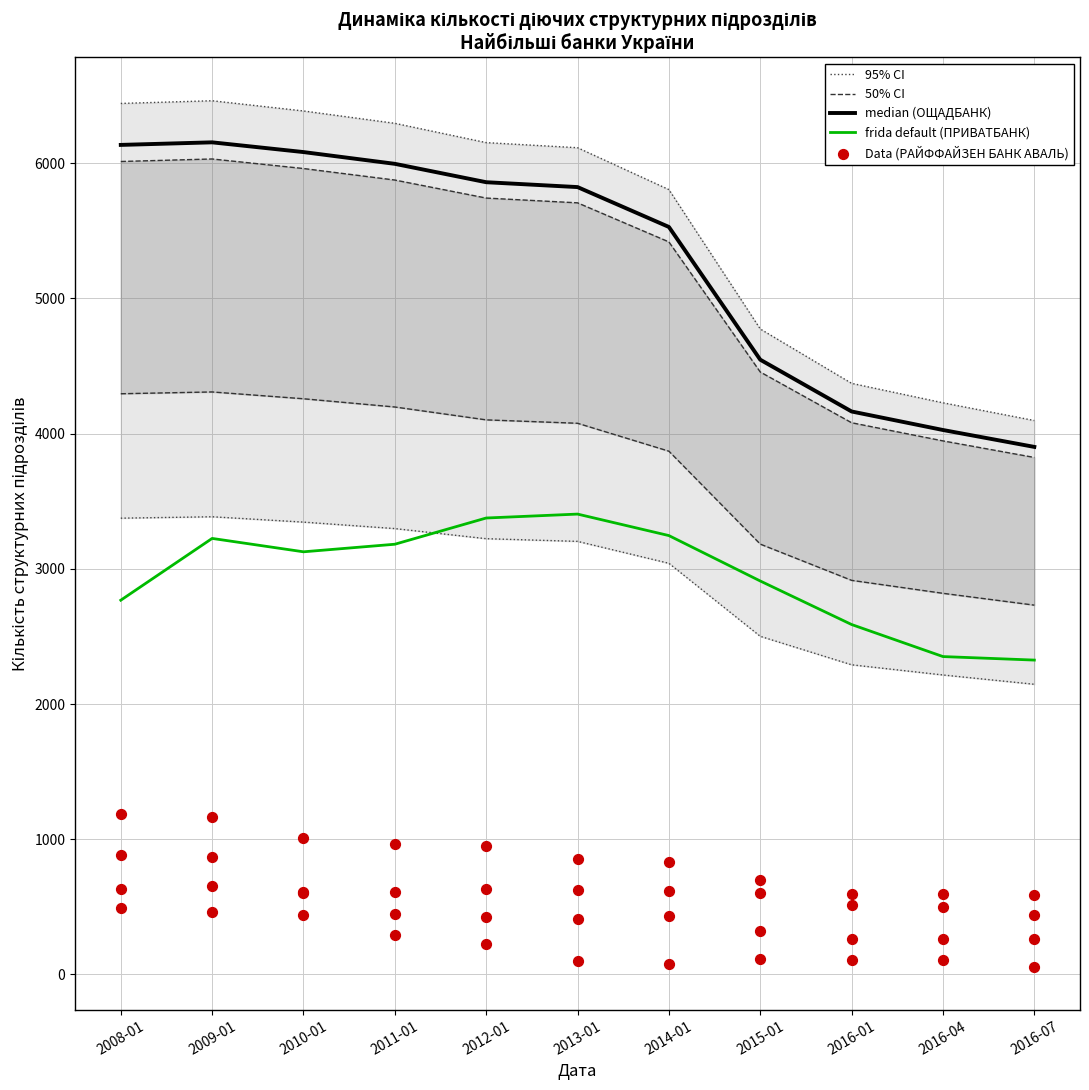

At how many categories does at least one series exceed 4919?

7